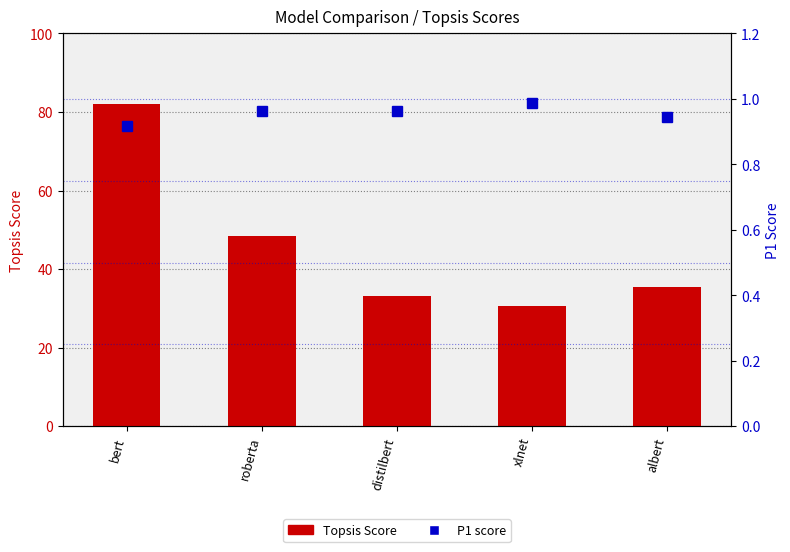

What is the lowest value of the P1 (percentile-like) series?

0.9